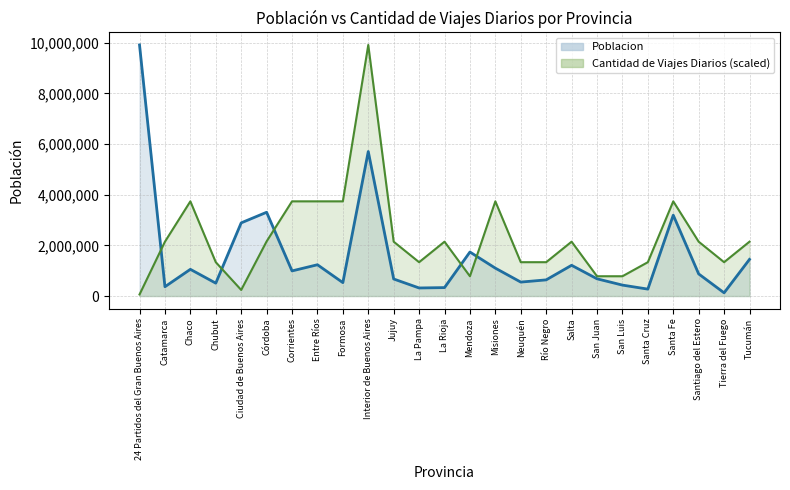

What is the difference between the maximum and minimum values in the Poblacion_line series?

9789510.0